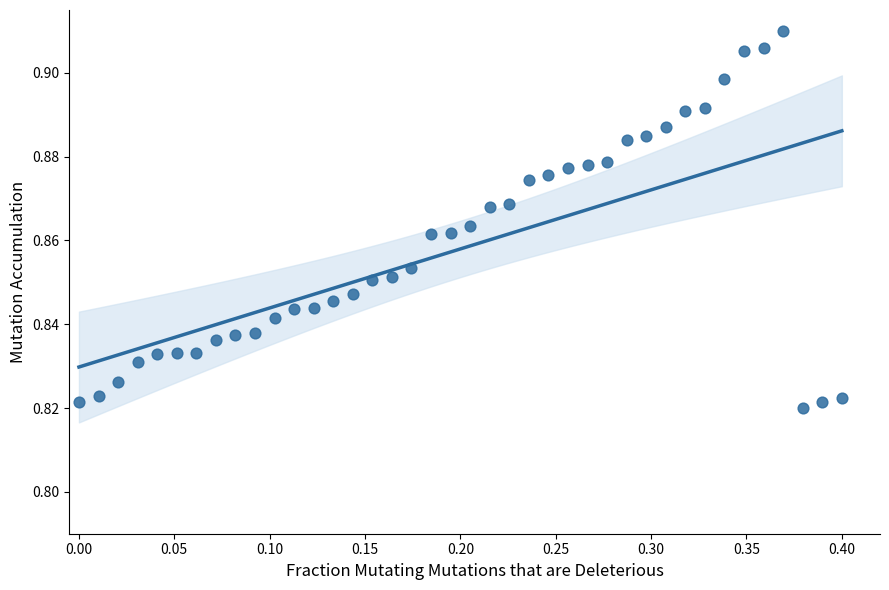

What is the range of X values (max minus min)?

0.4